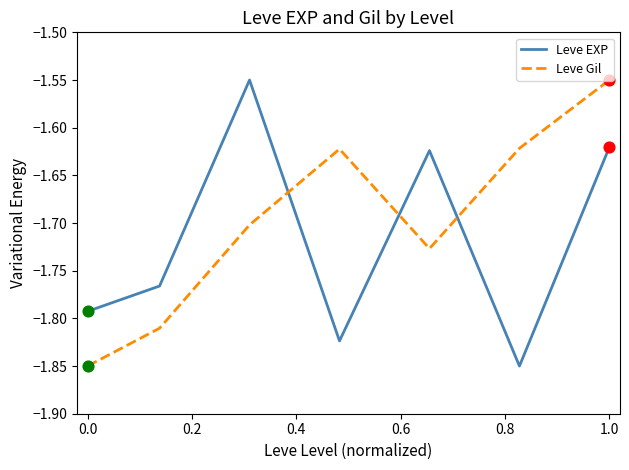

Which series has the largest total across all categories?

Leve Gil